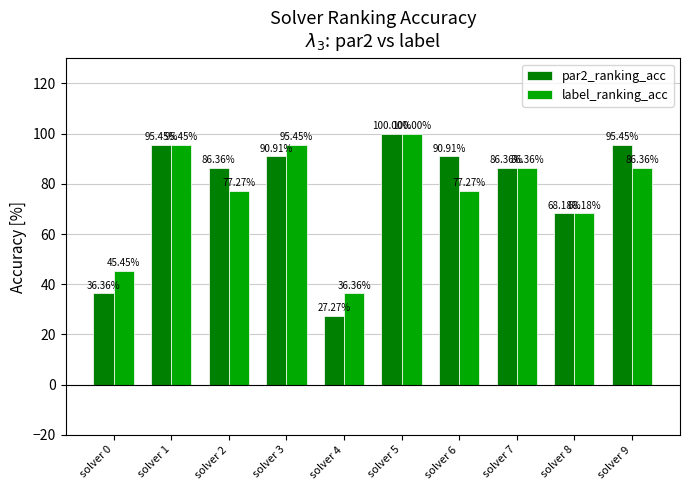

Rank the series at solver 2 from lowest to highest value.

label_ranking_acc, par2_ranking_acc